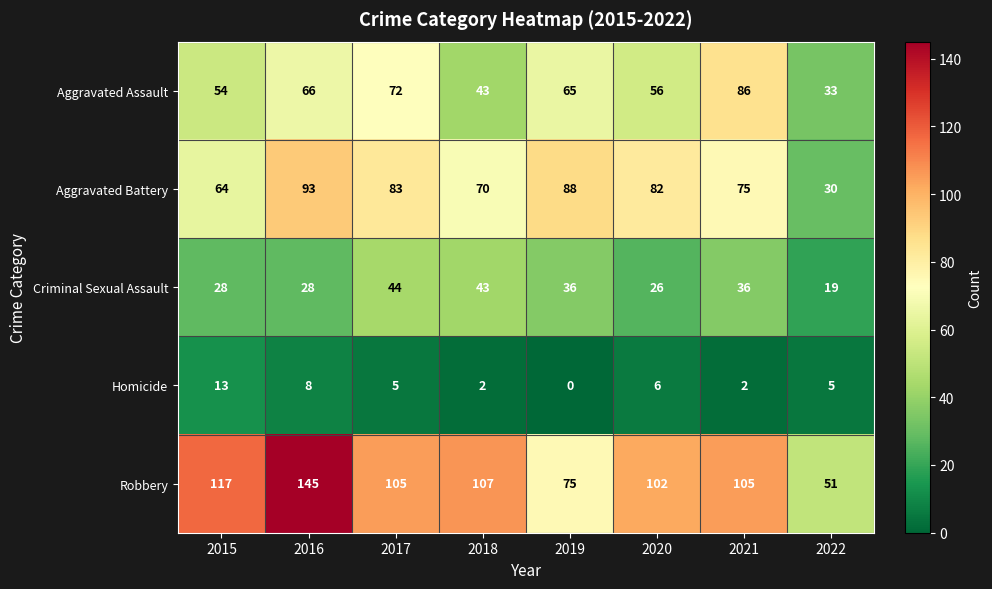

Read the Criminal Sexual Assault value at 2015, to the nearest 5.

30